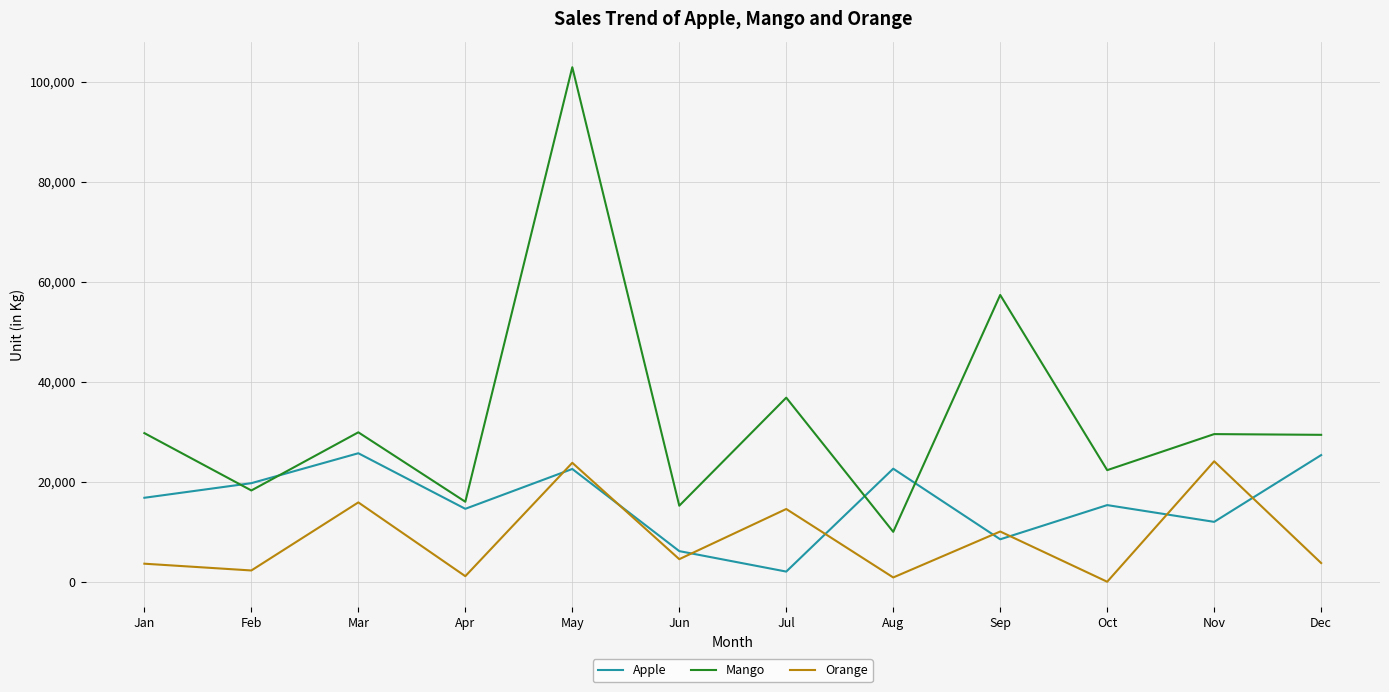

How many lines are shown in the chart?

3